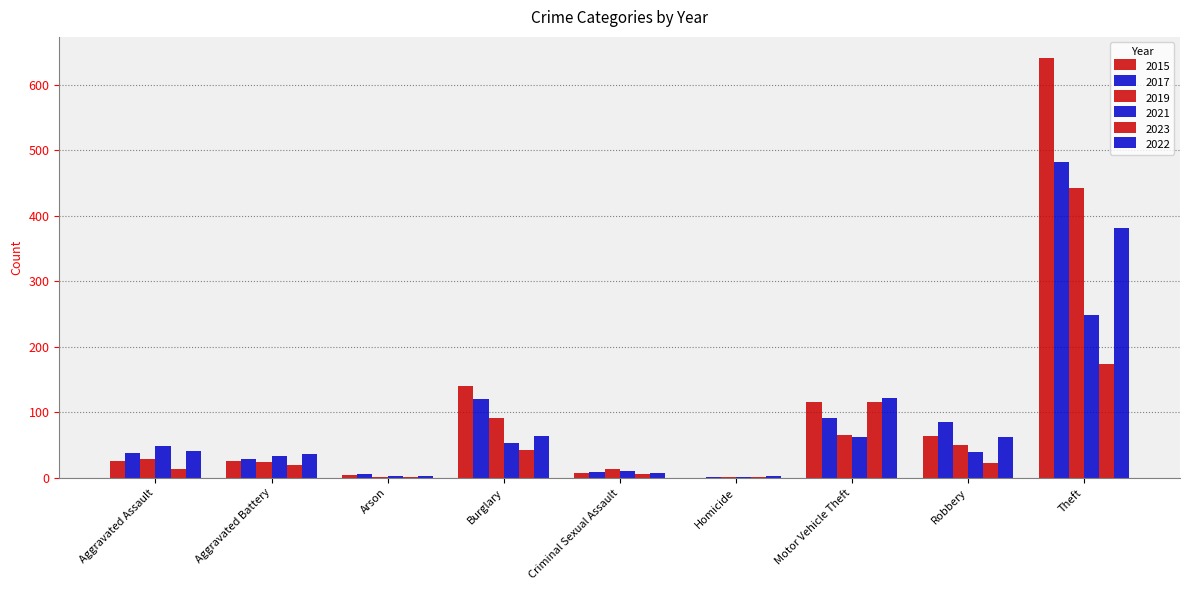

Where does the 2022 series first go above 41?

Burglary